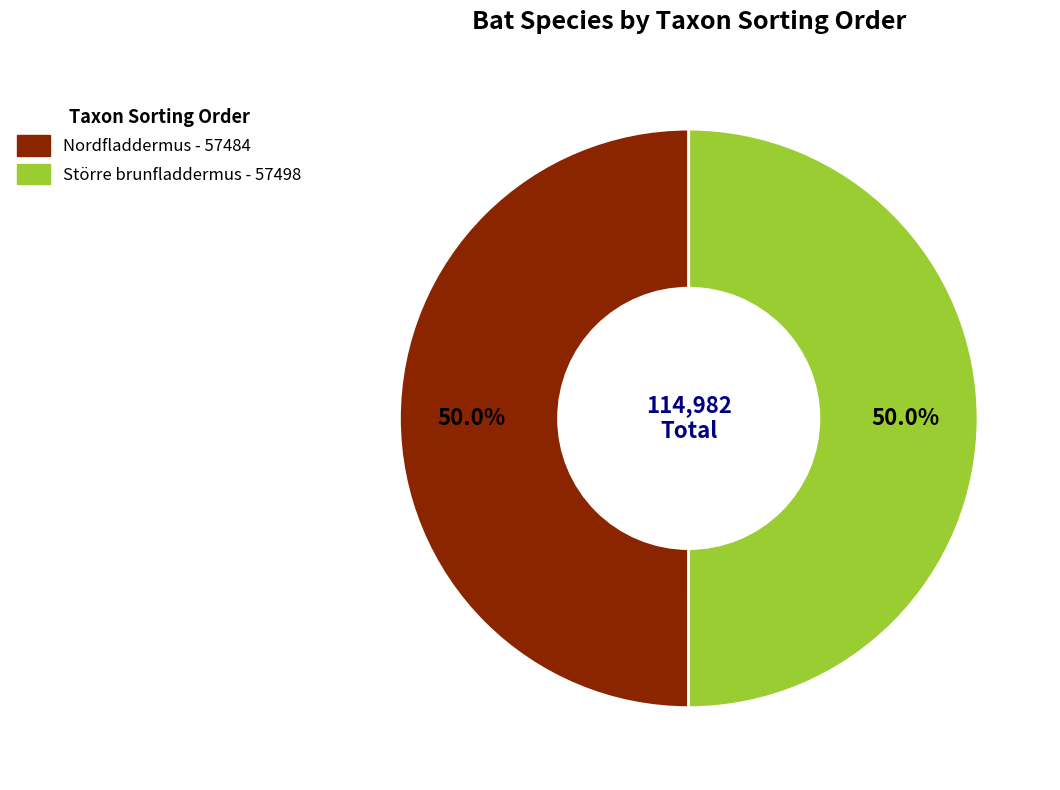

Approximately how many times larger is the value at Nordfladdermus compared to Större brunfladdermus?

1.0